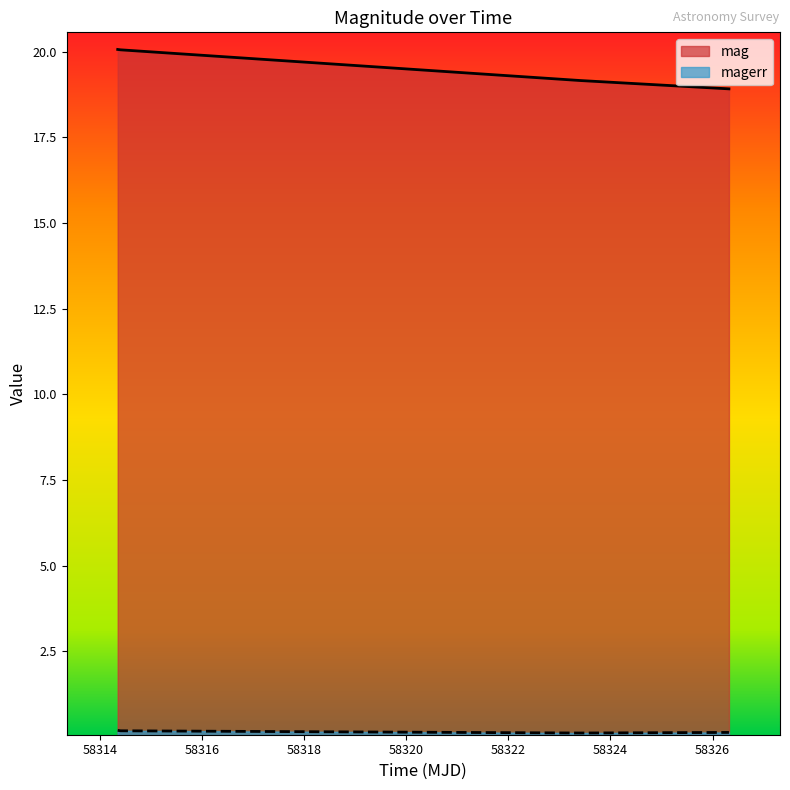

At which category is the sum across all series the highest?

58314.34730320005